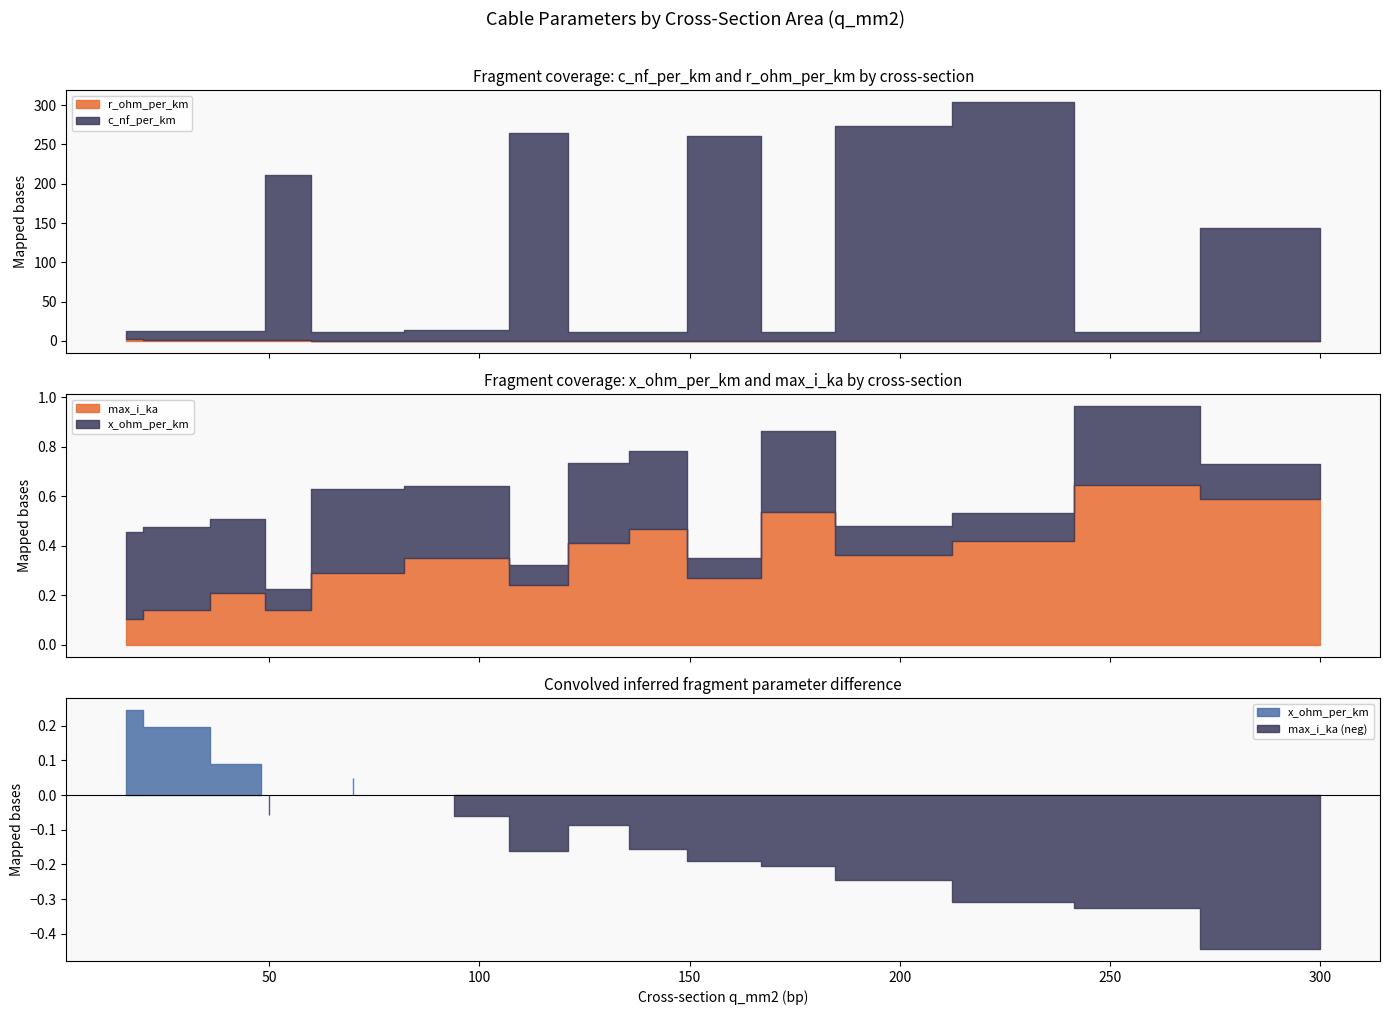

Rank the categories by r_ohm_per_km value from lowest to highest.

300, 243, 240, 184, 185, 149, 150, 120, 122, 94, 70, 48, 50, 24, 16